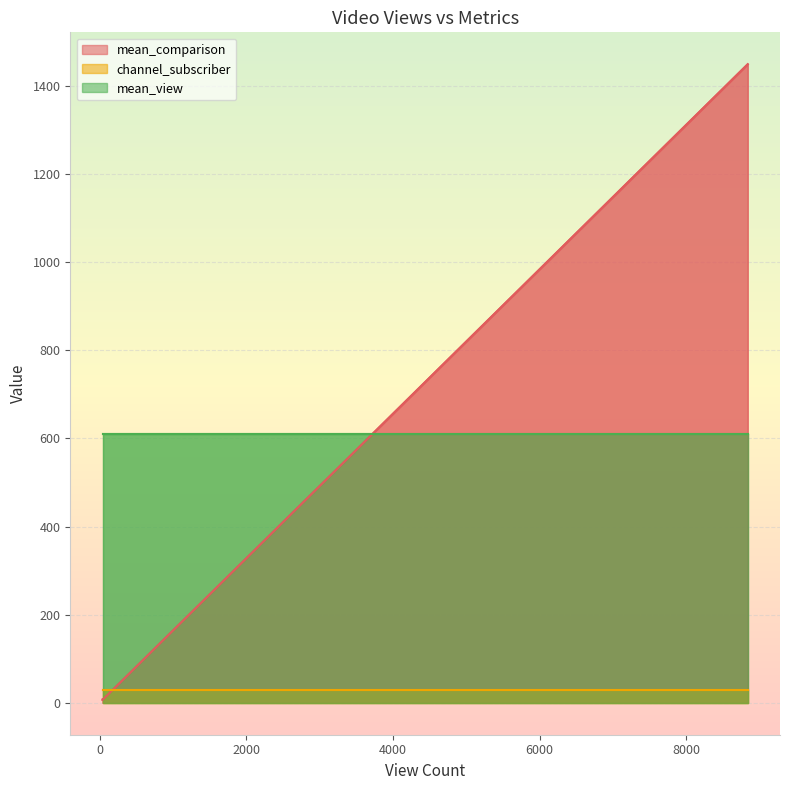

How many times do mean_comparison and channel_subscriber cross each other?

1